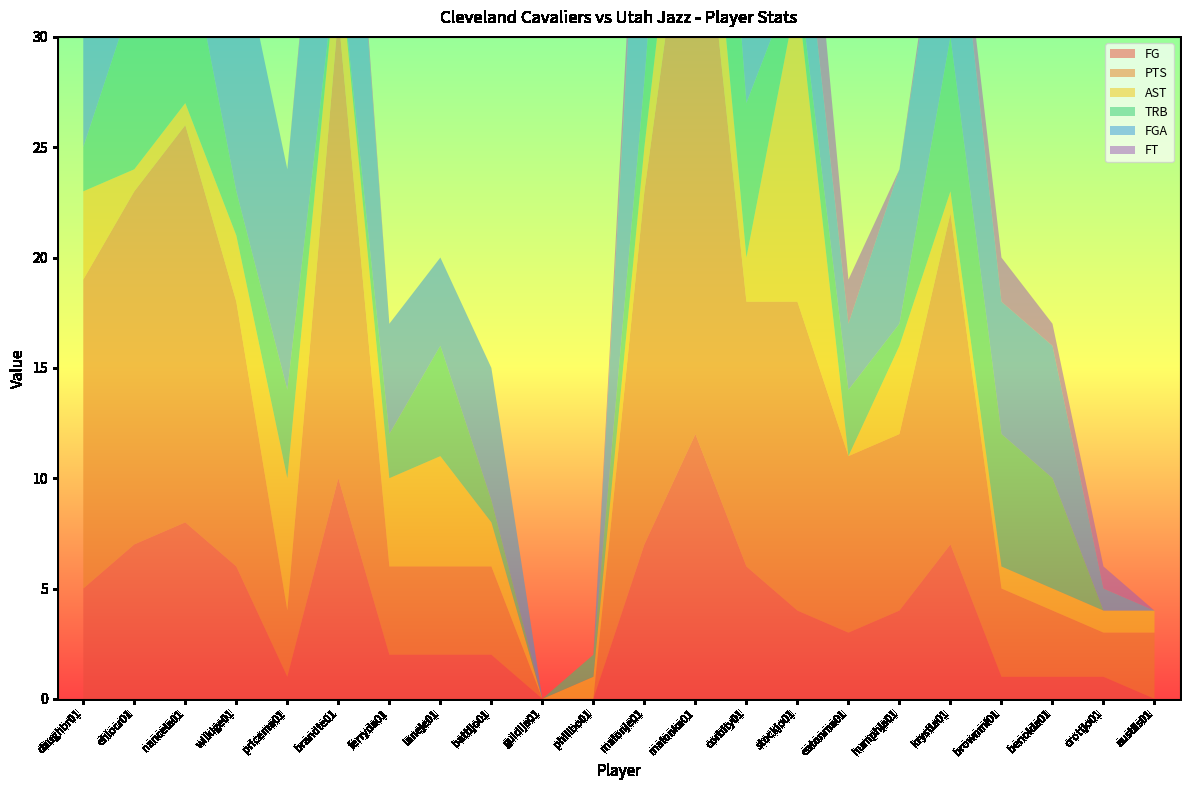

Reading left to right, extract all data points from this chart.

FG: daughbr01=5	ehlocr01=7	nancela01=8	wilkige01=6	pricema01=1	brandte01=10	ferryda01=2	laneje01=2	battljo01=2	guidija01=0	phillbo01=0	malonje01=7	malonka01=12	corbity01=6	stockjo01=4	eatonma01=3	humphja01=4	krystla01=7	brownmi01=1	benoida01=1	crottjo01=1	austiis01=0
PTS: daughbr01=14	ehlocr01=16	nancela01=18	wilkige01=12	pricema01=3	brandte01=21	ferryda01=4	laneje01=4	battljo01=4	guidija01=0	phillbo01=0	malonje01=16	malonka01=28	corbity01=12	stockjo01=14	eatonma01=8	humphja01=8	krystla01=15	brownmi01=4	benoida01=3	crottjo01=2	austiis01=3
AST: daughbr01=4	ehlocr01=1	nancela01=1	wilkige01=3	pricema01=6	brandte01=3	ferryda01=4	laneje01=5	battljo01=2	guidija01=0	phillbo01=1	malonje01=2	malonka01=5	corbity01=2	stockjo01=14	eatonma01=0	humphja01=4	krystla01=1	brownmi01=1	benoida01=1	crottjo01=1	austiis01=1
TRB: daughbr01=2	ehlocr01=8	nancela01=8	wilkige01=2	pricema01=4	brandte01=0	ferryda01=2	laneje01=5	battljo01=1	guidija01=0	phillbo01=1	malonje01=3	malonka01=13	corbity01=7	stockjo01=1	eatonma01=3	humphja01=1	krystla01=7	brownmi01=6	benoida01=5	crottjo01=0	austiis01=0
FGA: daughbr01=13	ehlocr01=13	nancela01=11	wilkige01=12	pricema01=10	brandte01=14	ferryda01=5	laneje01=4	battljo01=6	guidija01=0	phillbo01=0	malonje01=15	malonka01=20	corbity01=10	stockjo01=5	eatonma01=3	humphja01=7	krystla01=9	brownmi01=6	benoida01=6	crottjo01=1	austiis01=0
FT: daughbr01=4	ehlocr01=0	nancela01=2	wilkige01=0	pricema01=0	brandte01=1	ferryda01=0	laneje01=0	battljo01=0	guidija01=0	phillbo01=0	malonje01=2	malonka01=4	corbity01=0	stockjo01=6	eatonma01=2	humphja01=0	krystla01=1	brownmi01=2	benoida01=1	crottjo01=1	austiis01=0